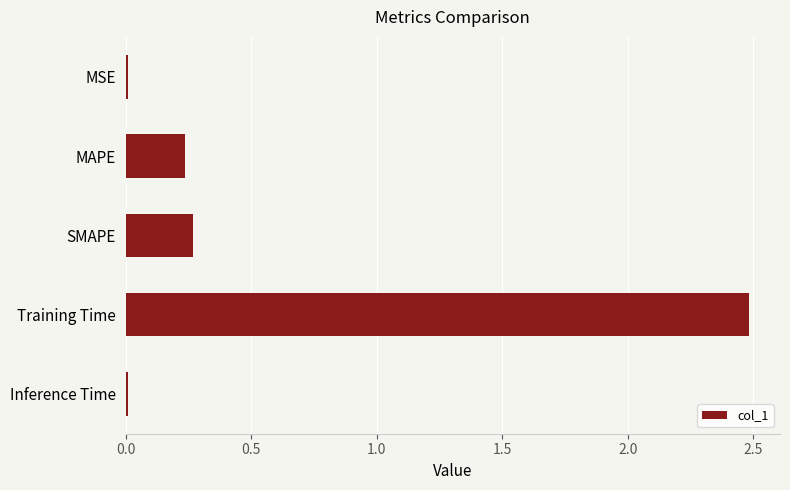

What is the label of the 4th bar from the bottom?

MAPE